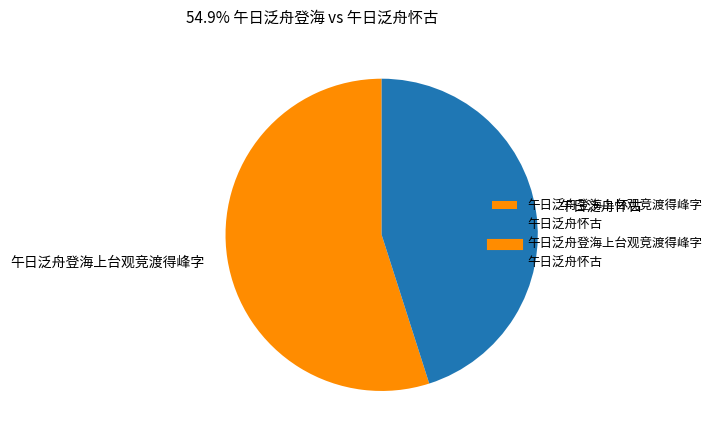

Do 午日泛舟登海上台观竞渡得峰字 and 午日泛舟怀古 together represent more than half of the pie?

Yes